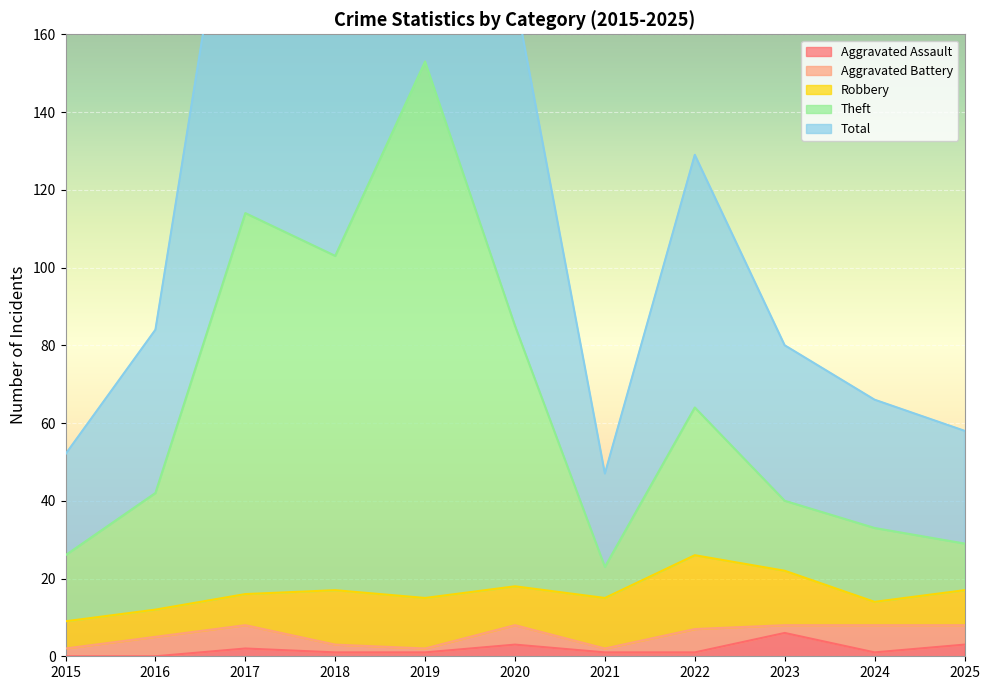

True or false: Total and Aggravated Assault intersect in this chart.

False